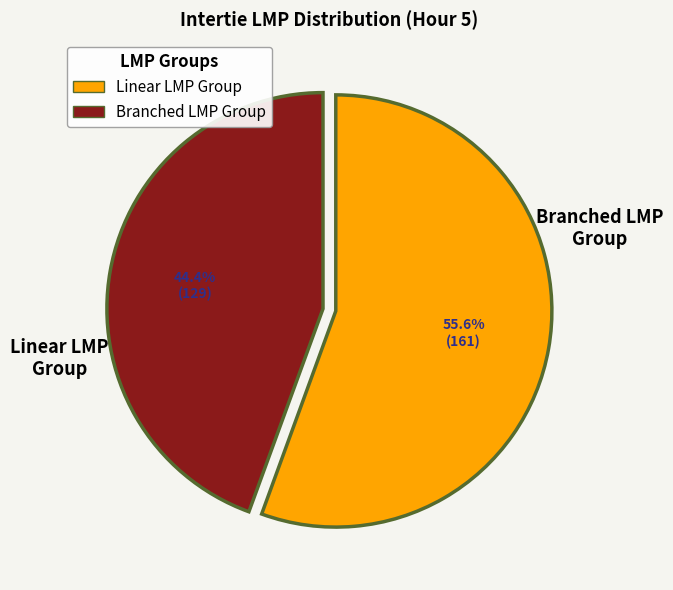

Approximately how many times larger is the value at Branched compared to Linear?

0.8